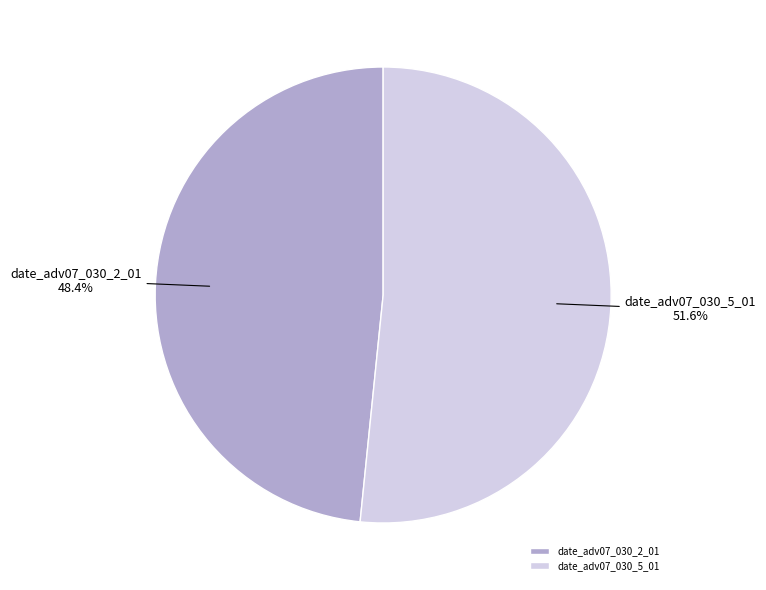

The date_adv07_030_5_01 slice represents 66% of the pie. True or false?

False